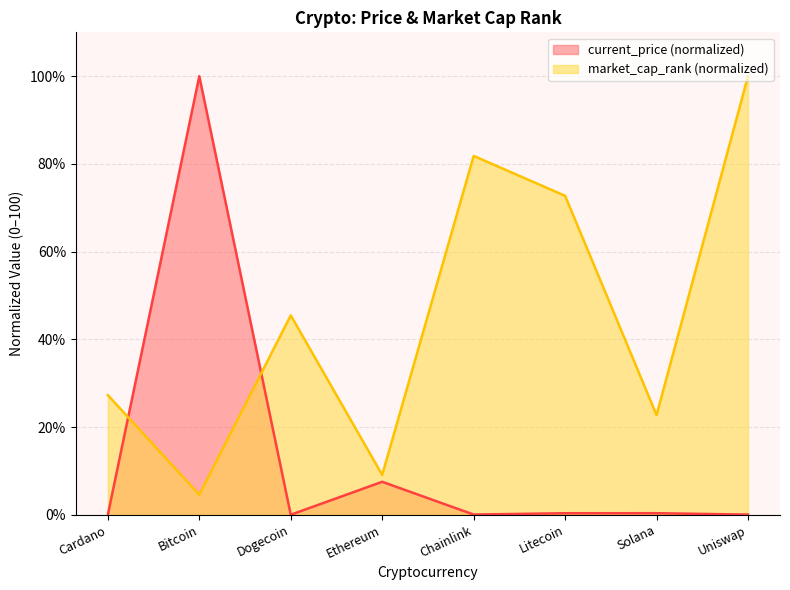

How many lines are shown in the chart?

2